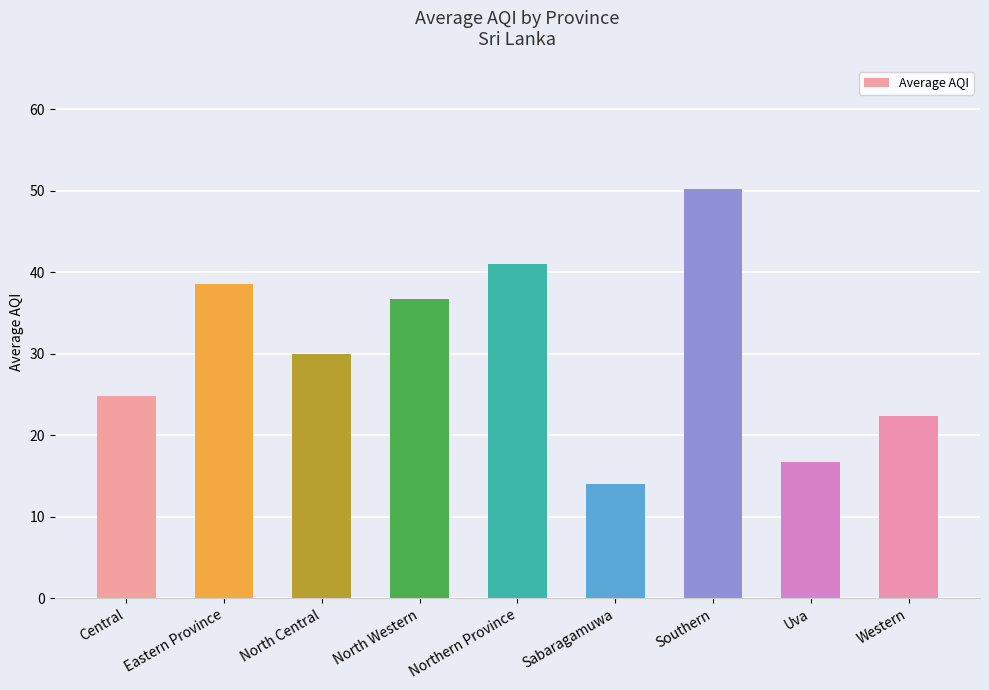

The chart shows a value of 30.1 at Western. True or false?

False